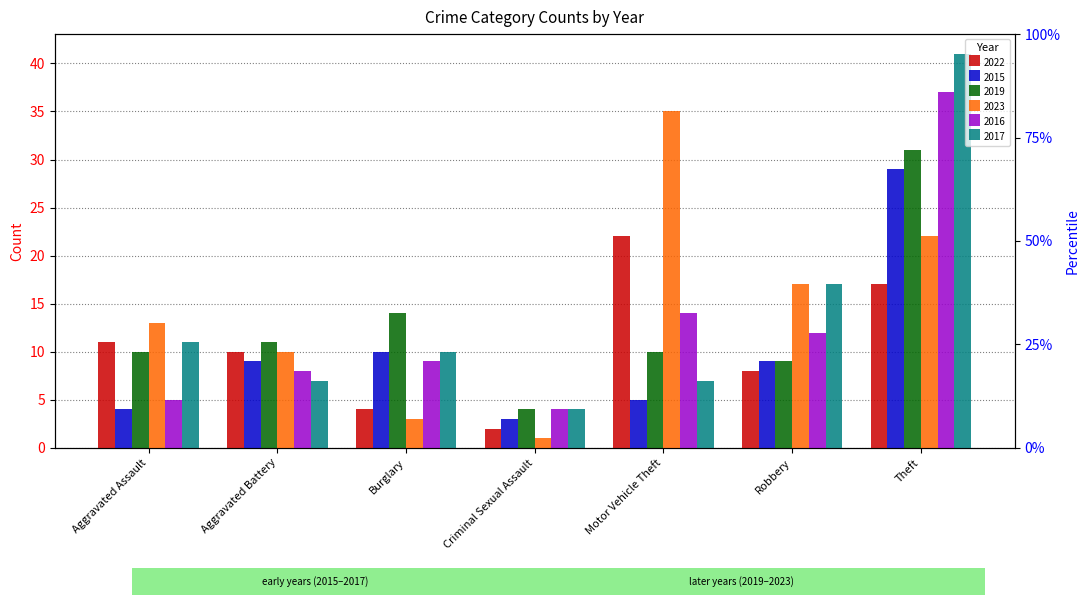

Which has a higher value, Aggravated Battery or Criminal Sexual Assault?

Aggravated Battery